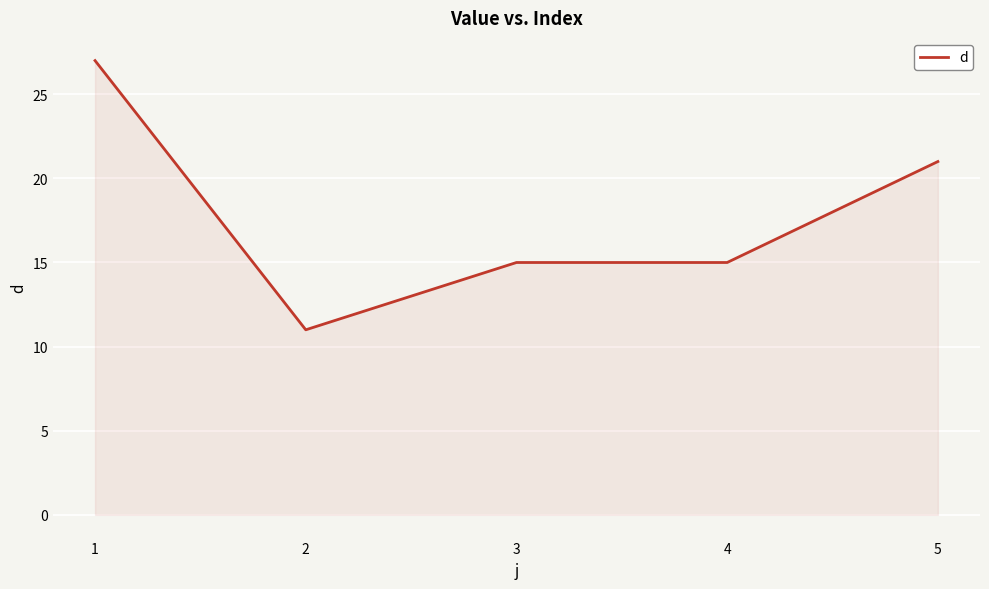

How many lines are shown in the chart?

1